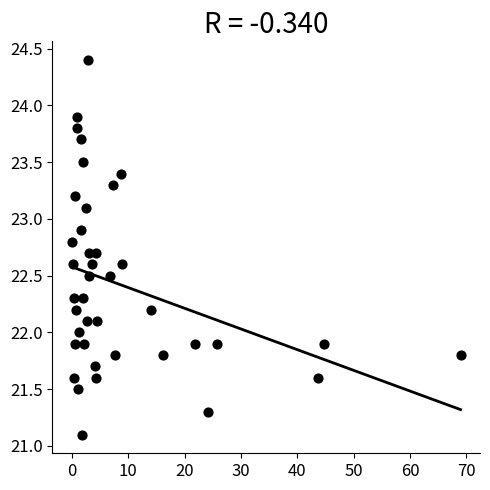

What is the range of Y values (max minus min)?

3.3